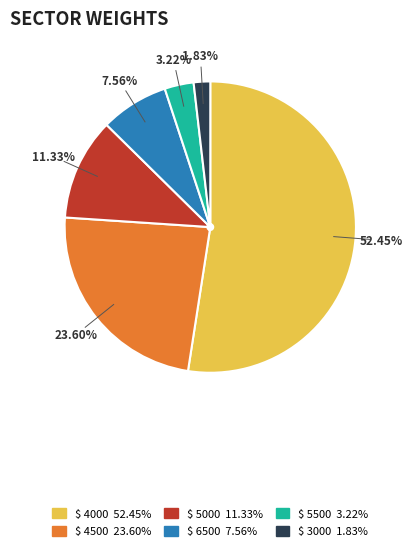

Is there a majority slice in this chart?

Yes